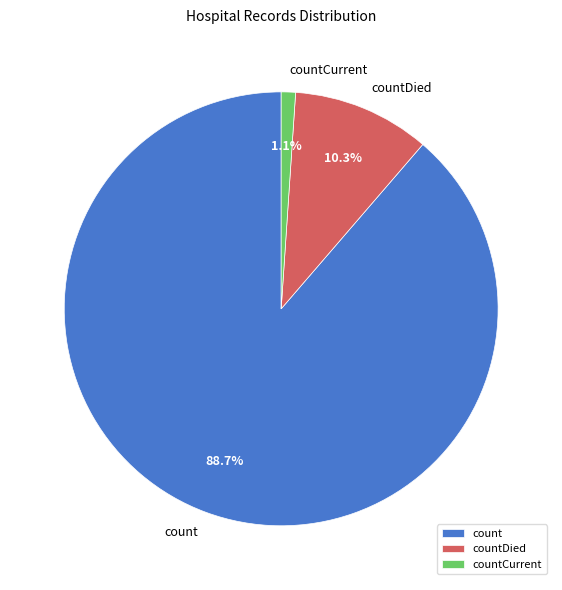

Which slice is the largest?

count